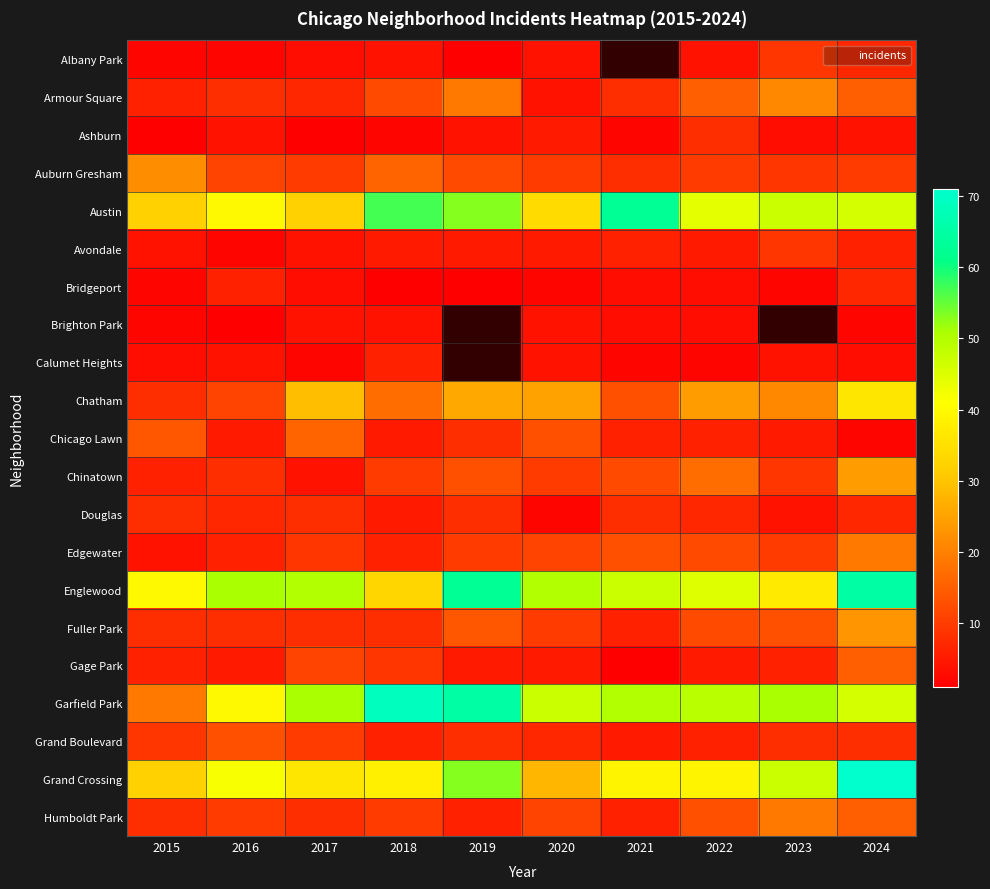

Rank the series at 2018 from lowest to highest value.

Bridgeport, Ashburn, Albany Park, Brighton Park, Avondale, Chicago Lawn, Douglas, Calumet Heights, Edgewater, Grand Boulevard, Fuller Park, Gage Park, Chinatown, Humboldt Park, Armour Square, Auburn Gresham, Chatham, Englewood, Grand Crossing, Austin, Garfield Park